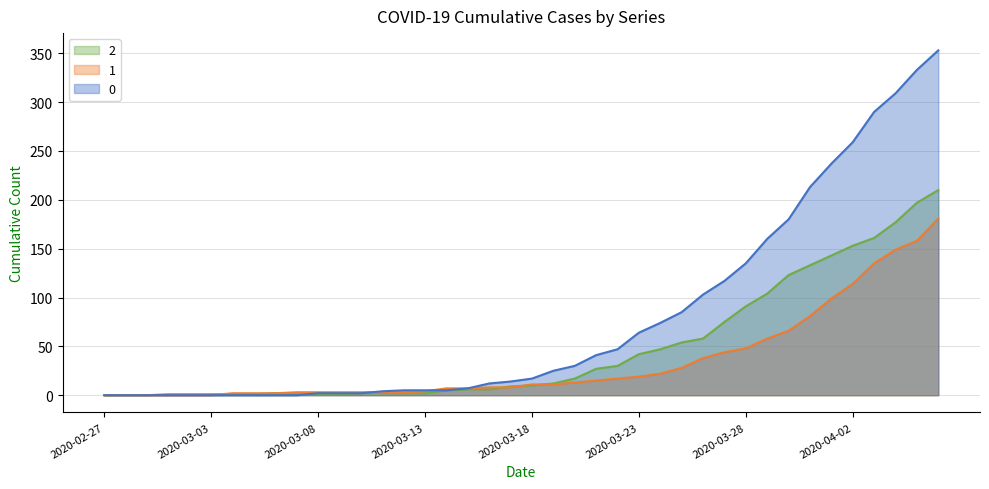

What is the label of the 30th point from the left?

2020-03-27